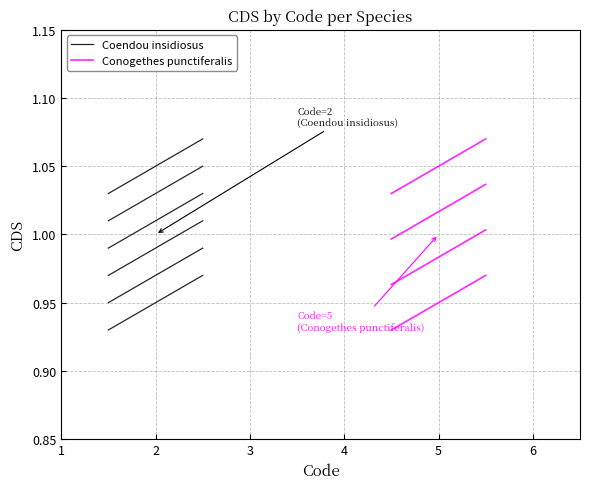

At 1, list the series in order from smallest to largest.

Coendou insidiosus, Conogethes punctiferalis